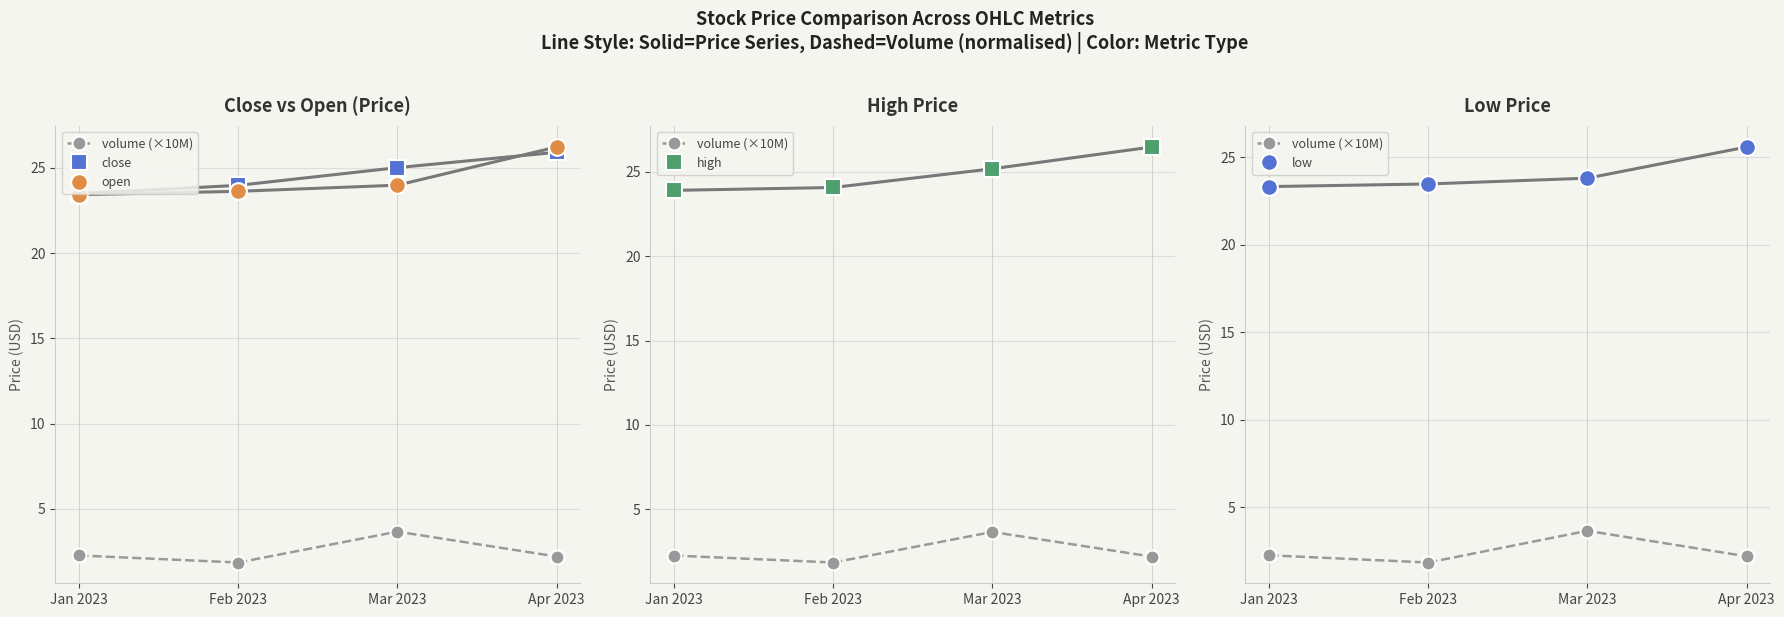

Count the low values in the range 23 to 25.

3